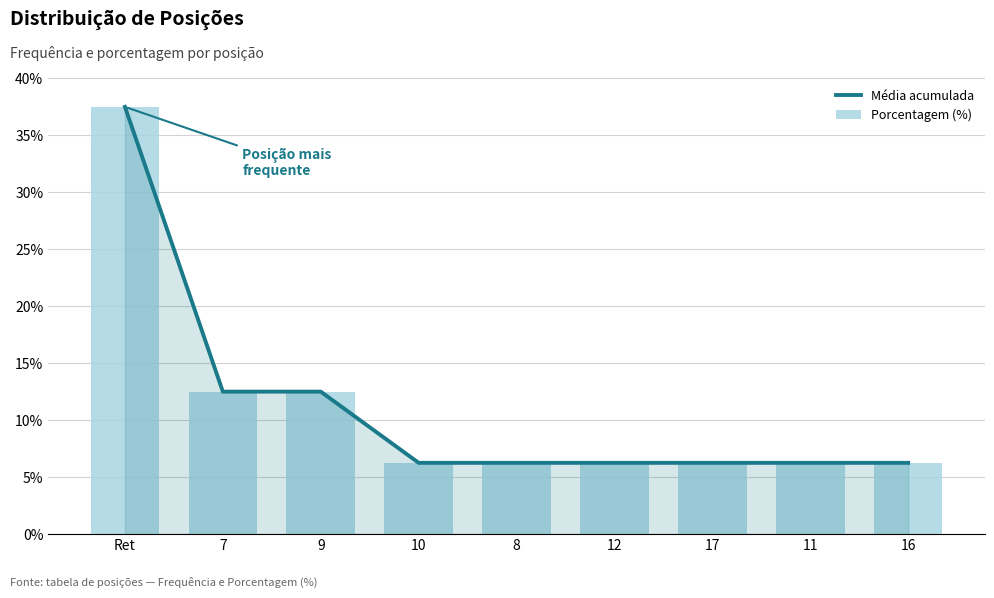

Is it true that Média acumulada equals 4.4 at 7?

False